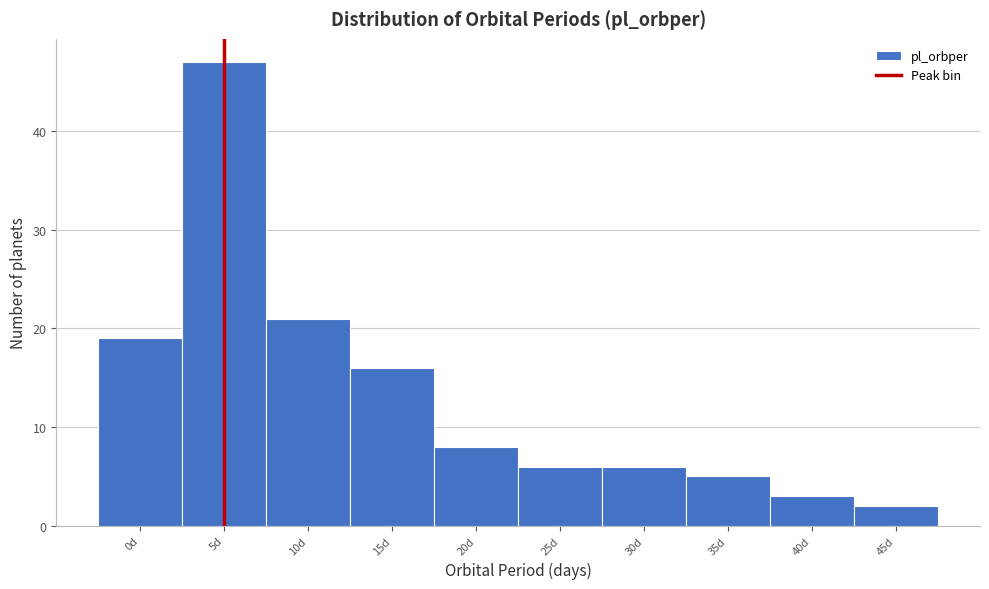

Reading right to left, what are all the values shown in this chart?

45d=2	40d=3	35d=5	30d=6	25d=6	20d=8	15d=16	10d=21	5d=47	0d=19